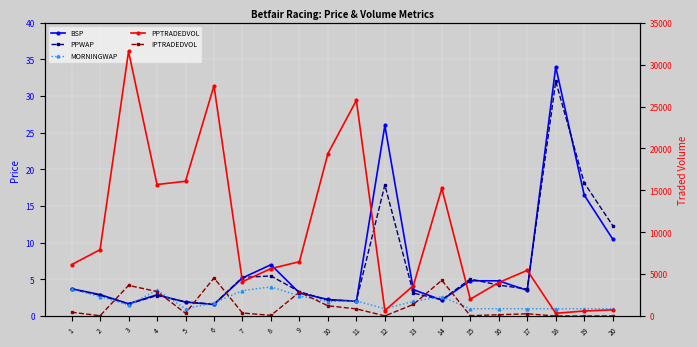

Read the PPWAP value at 9.

3.3